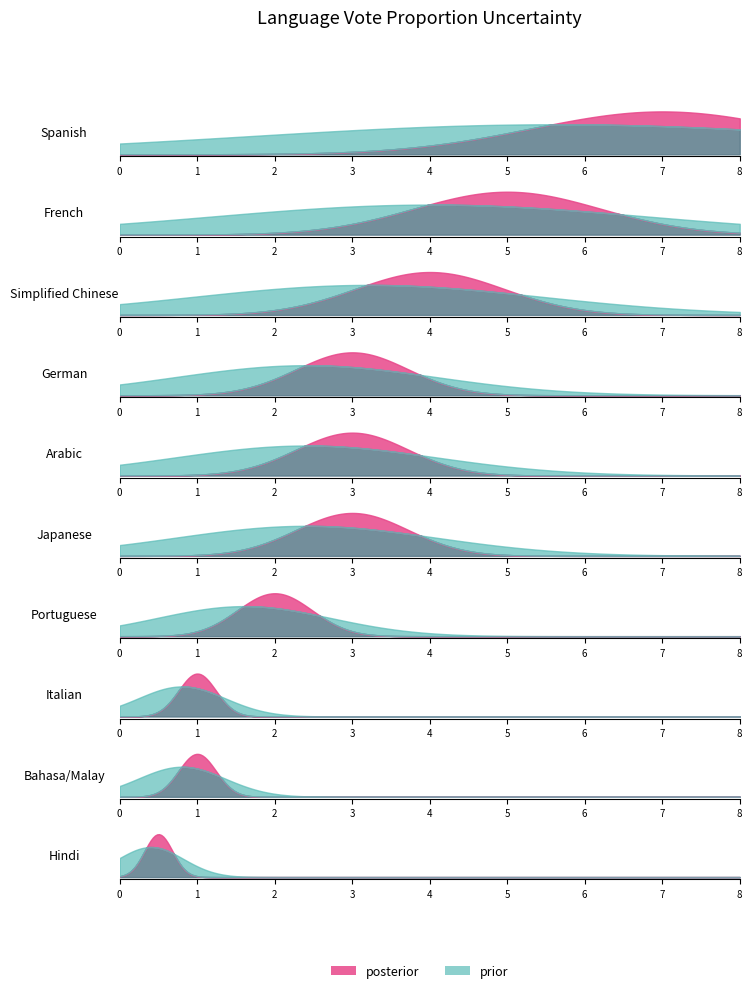

True or false: votes has more than 1 interior local peaks.

False